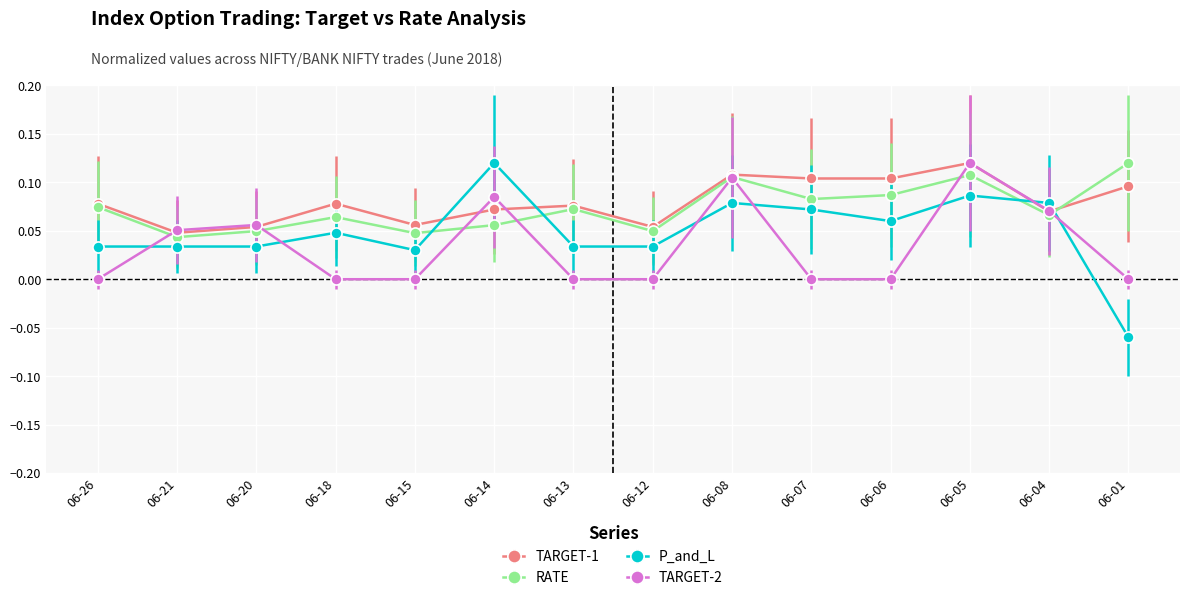

Rank the series at 06-01 from highest to lowest value.

RATE, TARGET-1, TARGET-2, P_and_L